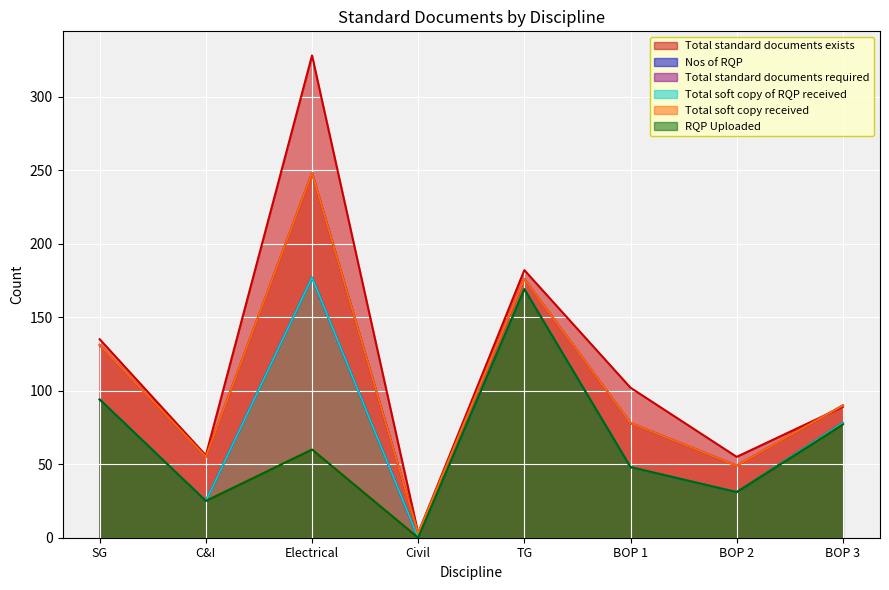

What is the difference between the highest and lowest values at Electrical?

268